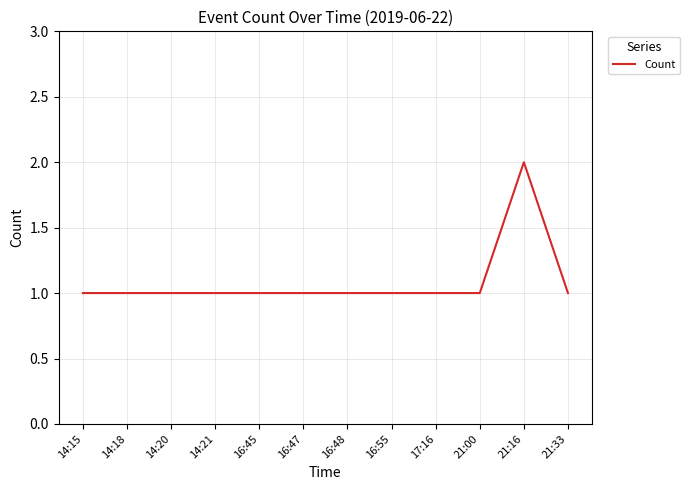

What is the minimum value shown in the chart?

1